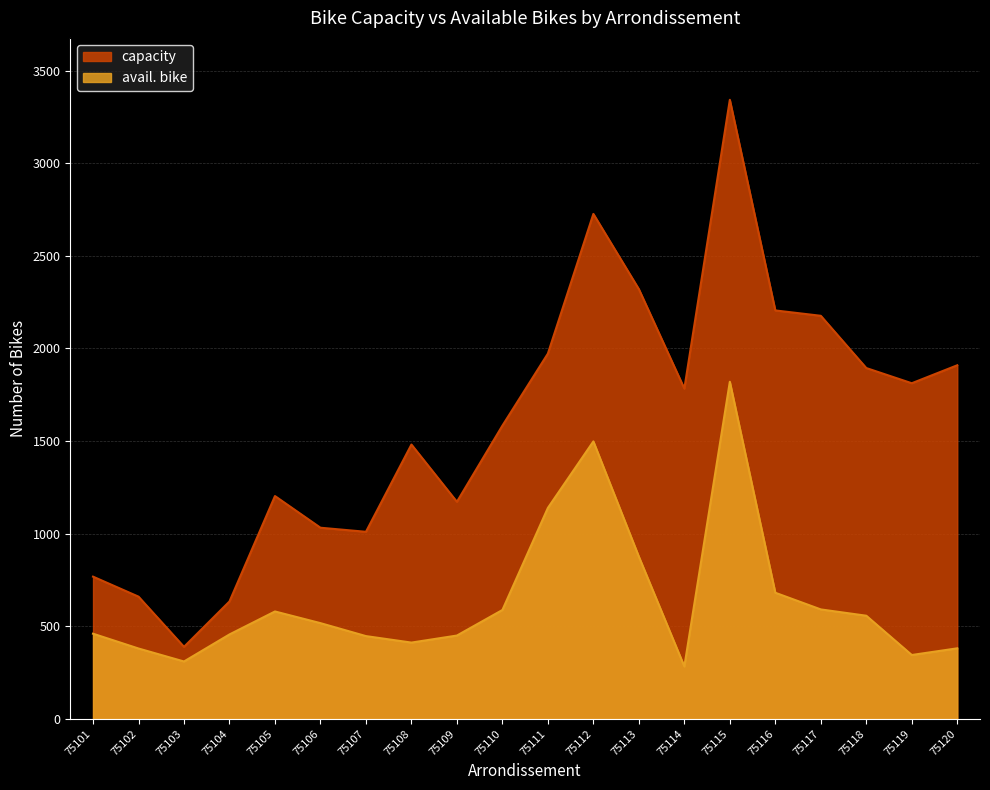

Is the value of capacity at 75118 greater than the value of avail. bike at 75112?

Yes